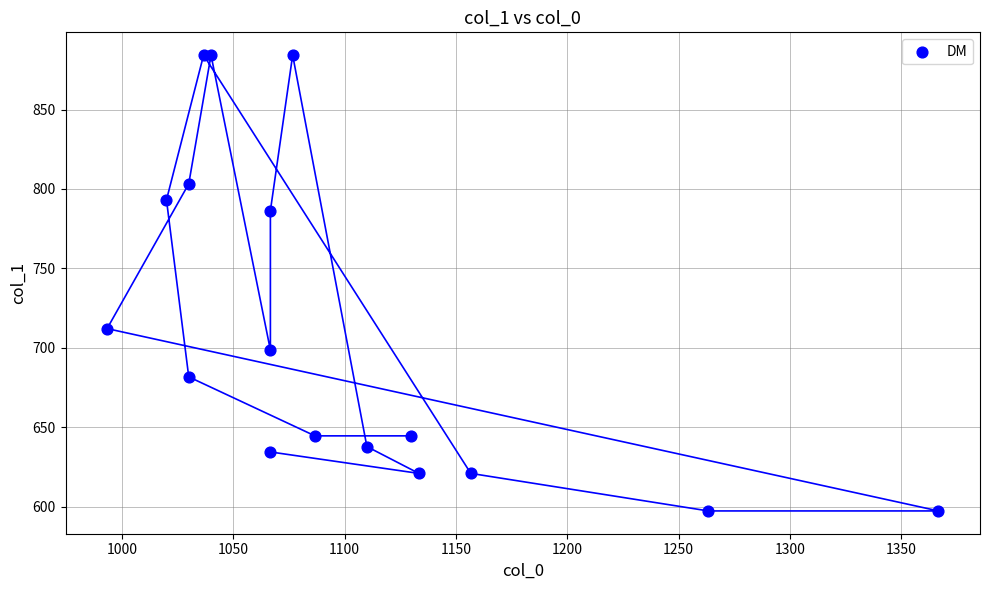

What Y value in the scatter plot is closest to 740?

712.1